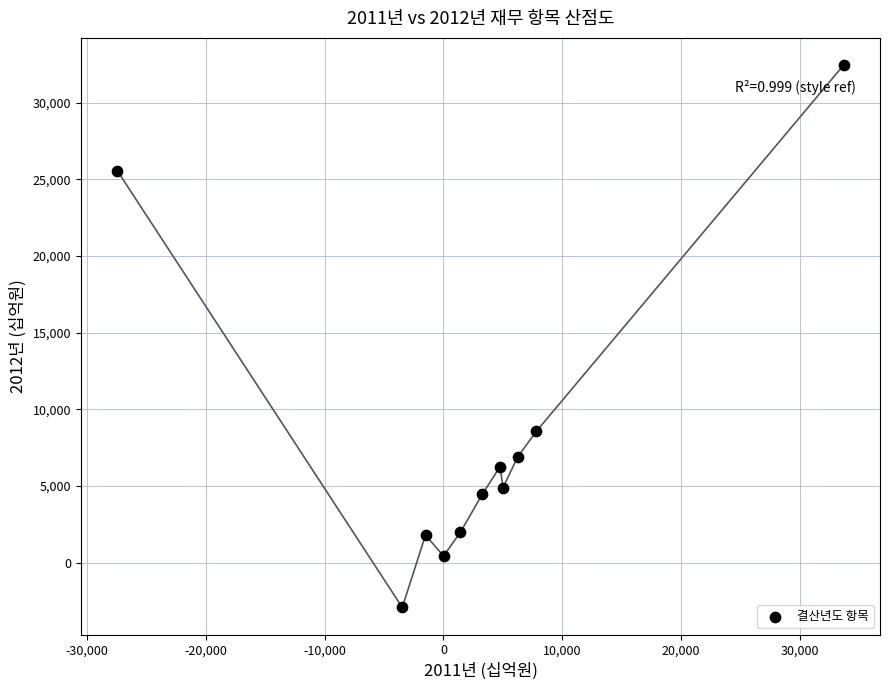

What Y value in the scatter plot is closest to 14775?

8565.0